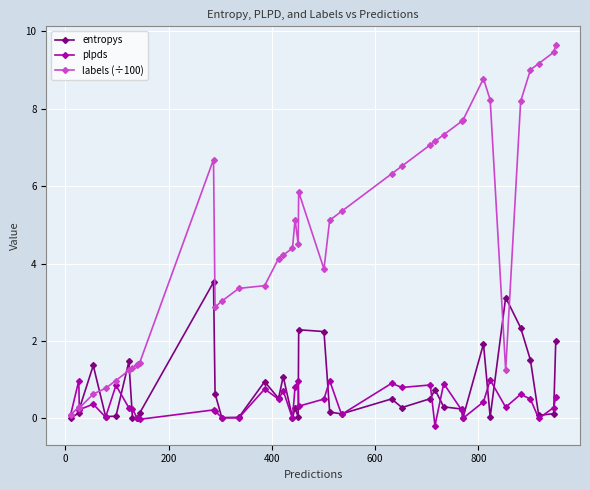

What is the highest value of the labels (÷100) series?

9.6